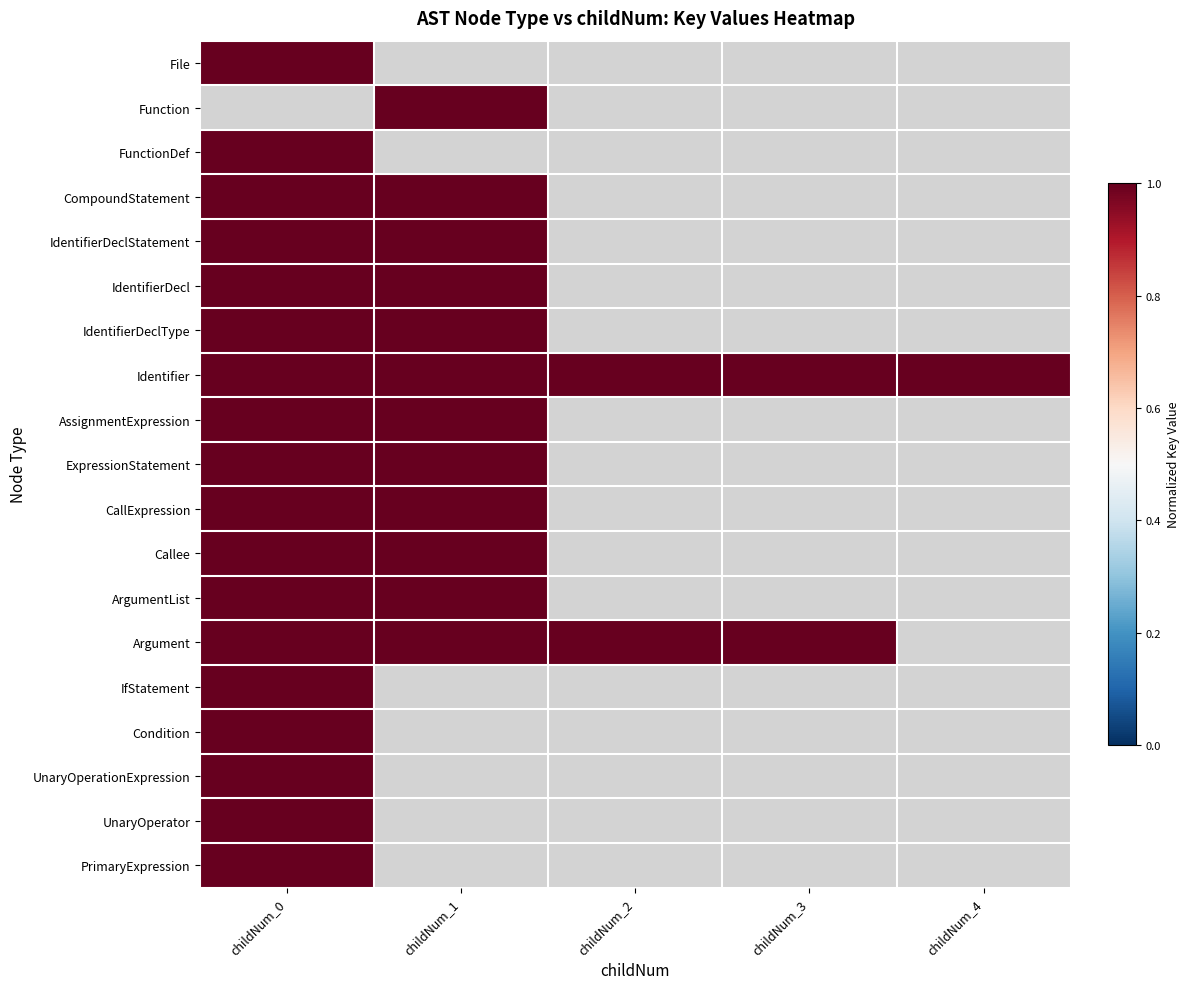

What is the sum of all Identifier values?

5.0